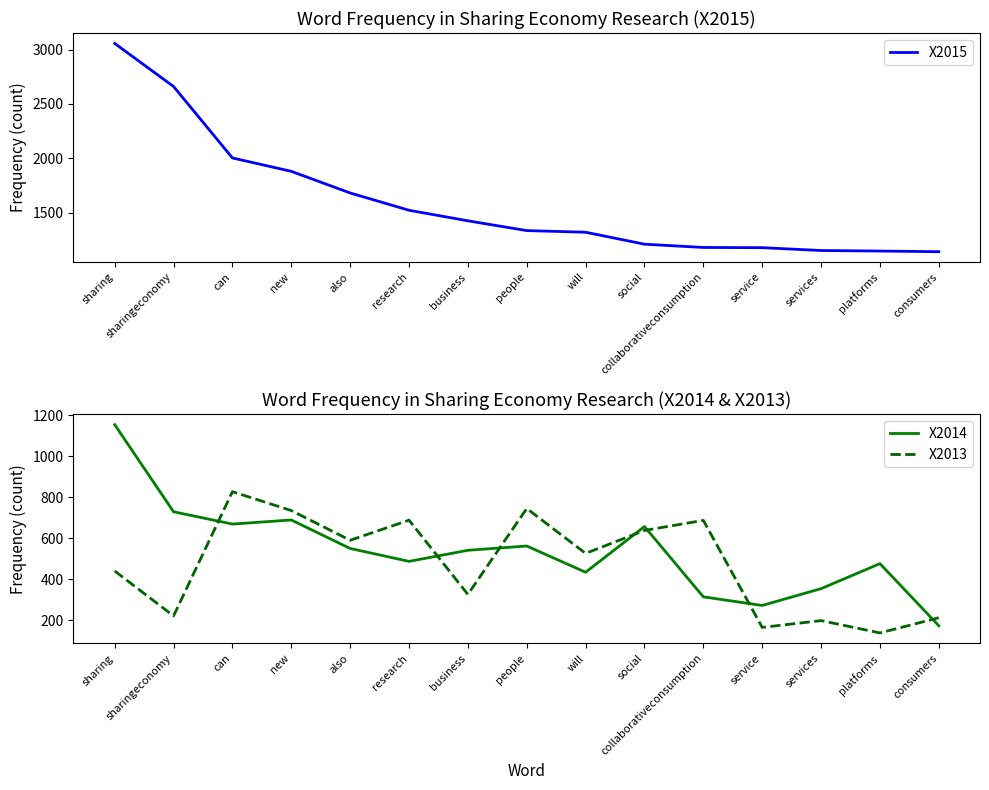

True or false: X2015 and X2014 intersect in this chart.

False